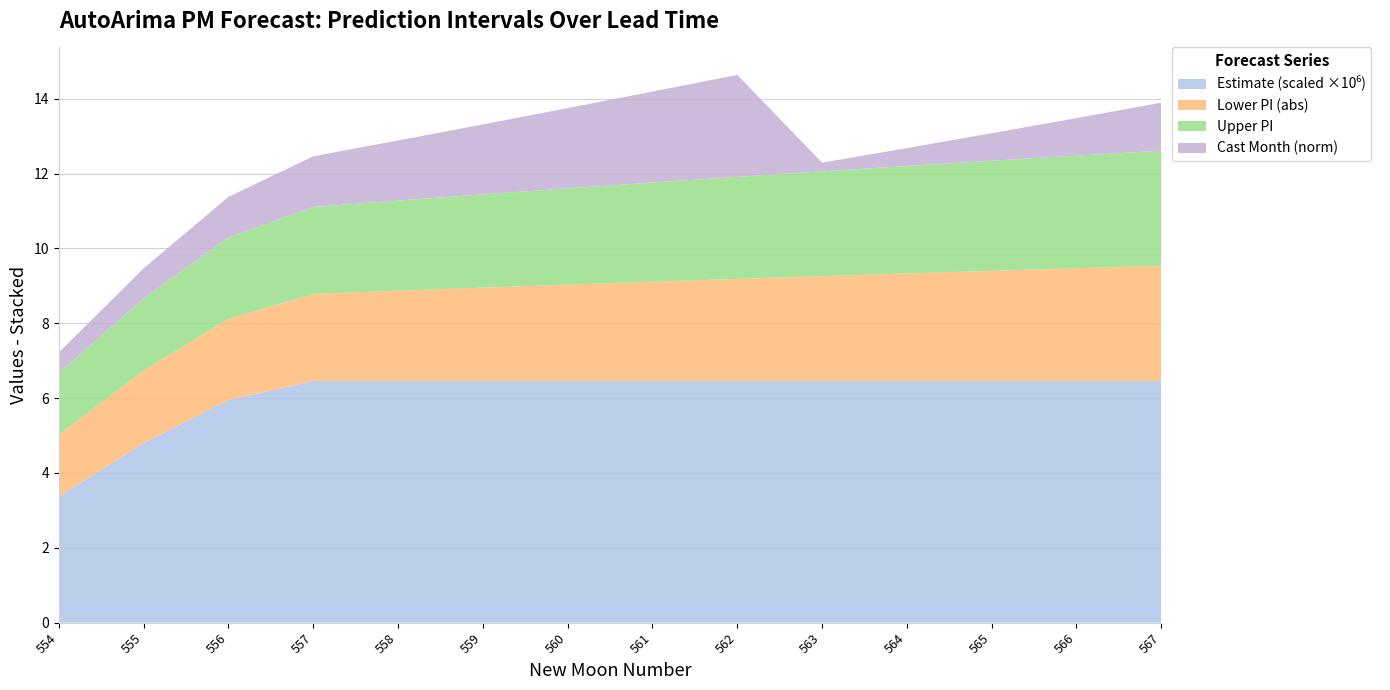

What is the total value across all series at 564?

12.7